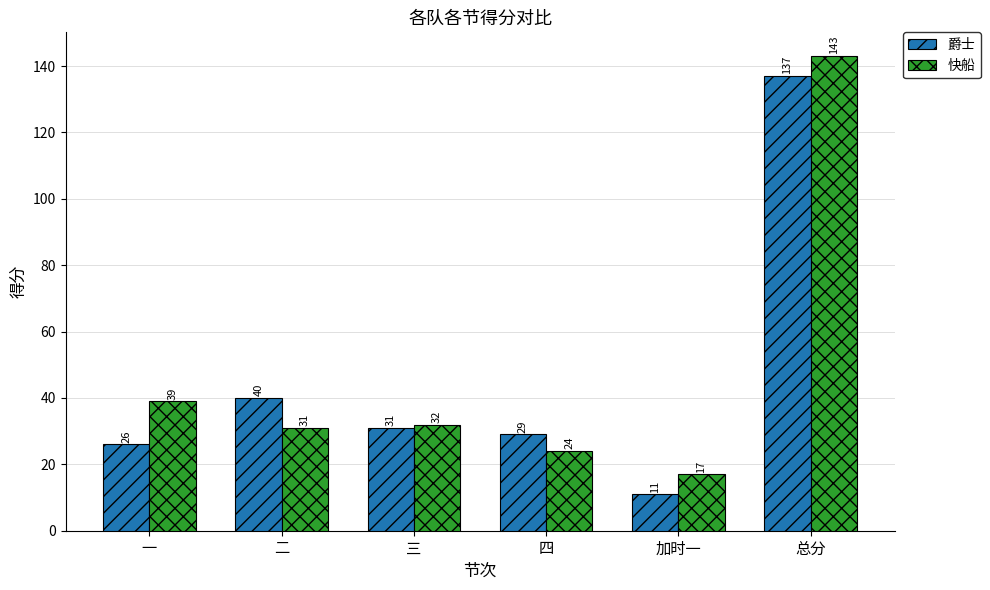

What is the label of the 6th bar from the right?

一